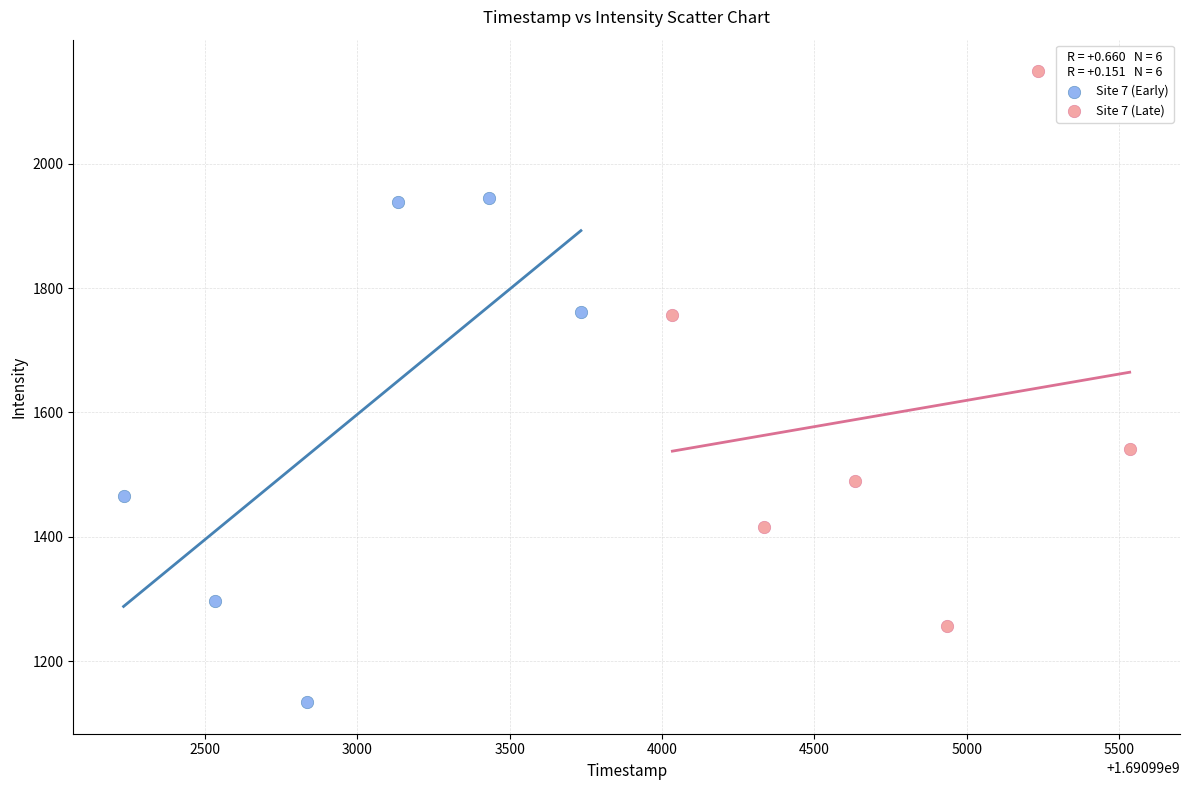

Which series reaches the maximum Y coordinate?

Site 7 (Late)